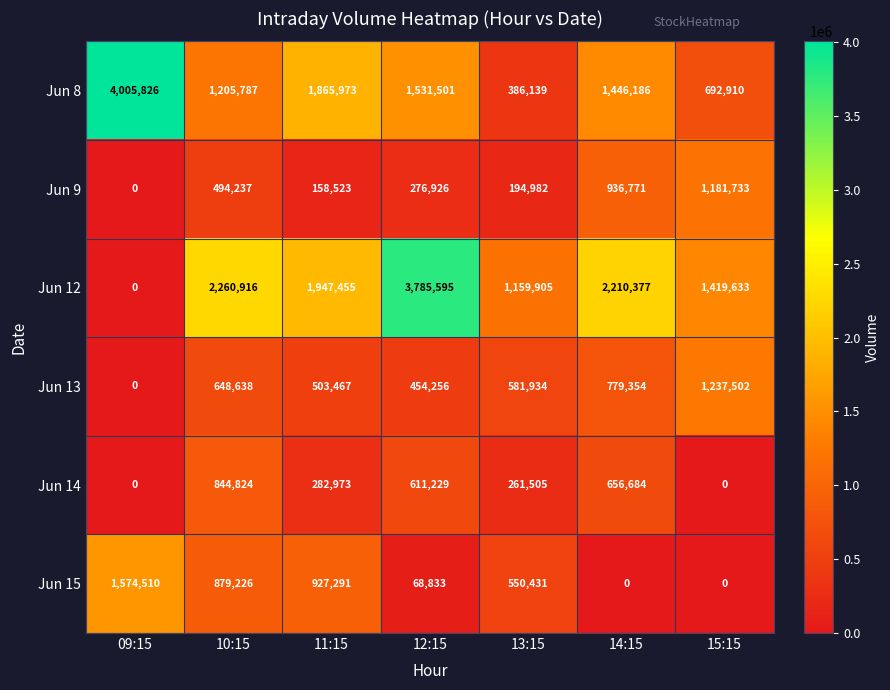

At 11:15, list the series in order from smallest to largest.

Jun 9, Jun 14, Jun 13, Jun 15, Jun 8, Jun 12